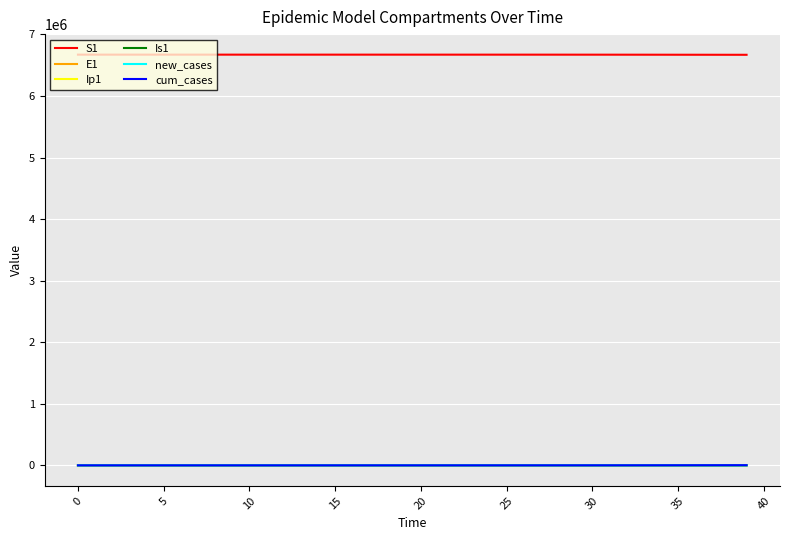

What is the maximum value shown in the chart?

6671082.0